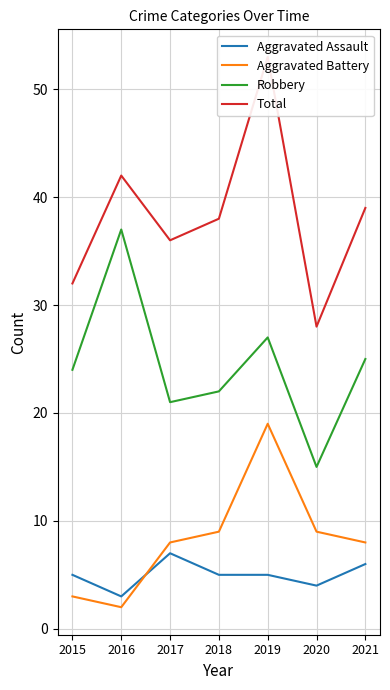

List the series in order of their peak value, lowest first.

Aggravated Assault, Aggravated Battery, Robbery, Total